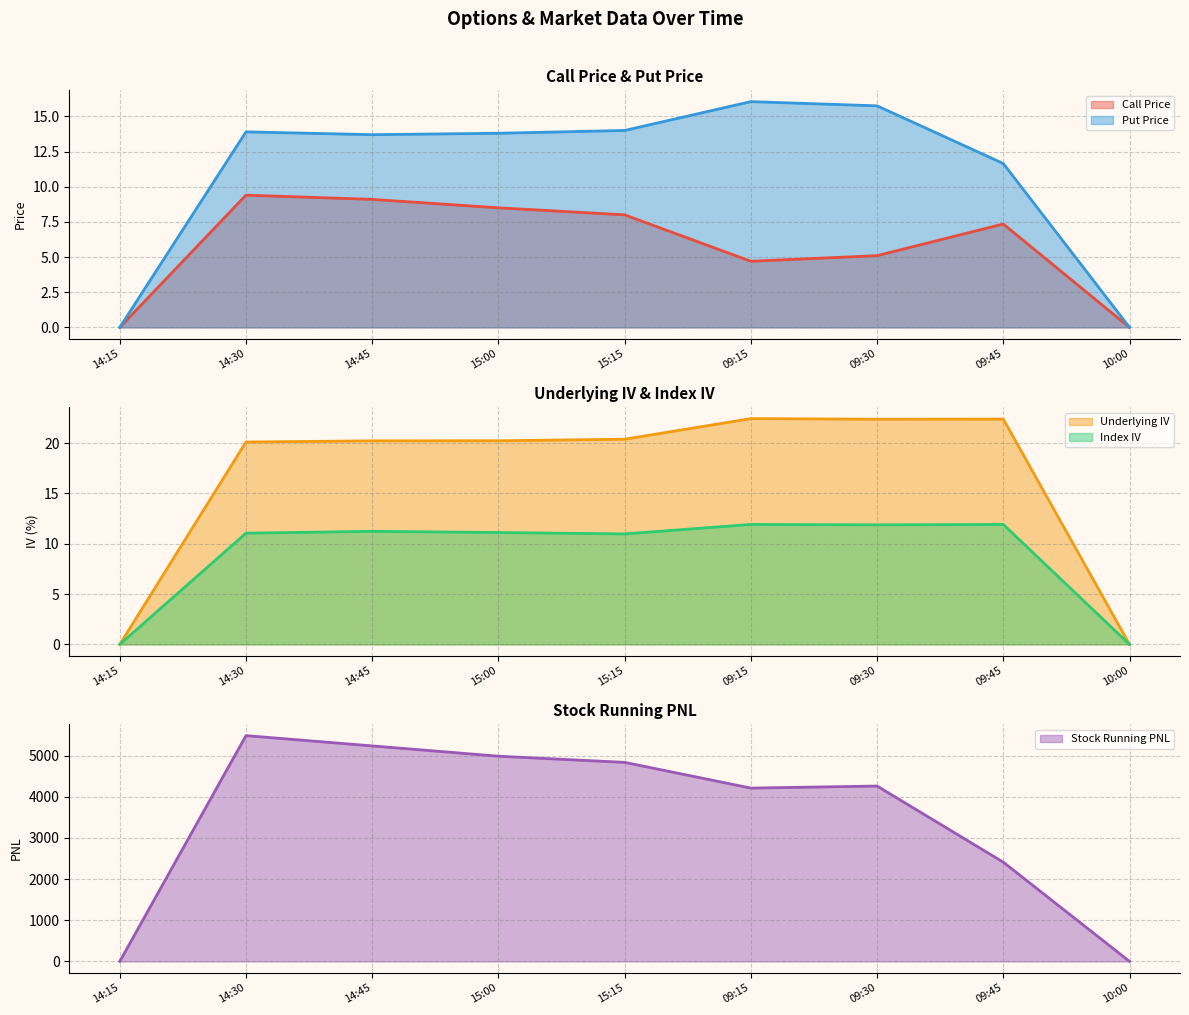

The Stock Running PNL series shows 5235.3 at 14:45. True or false?

True